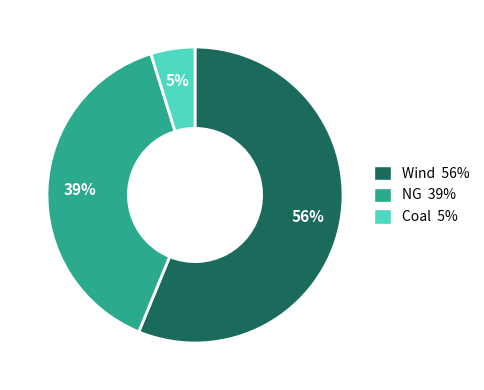

To the nearest percent, what percentage of the pie is Wind?

56%